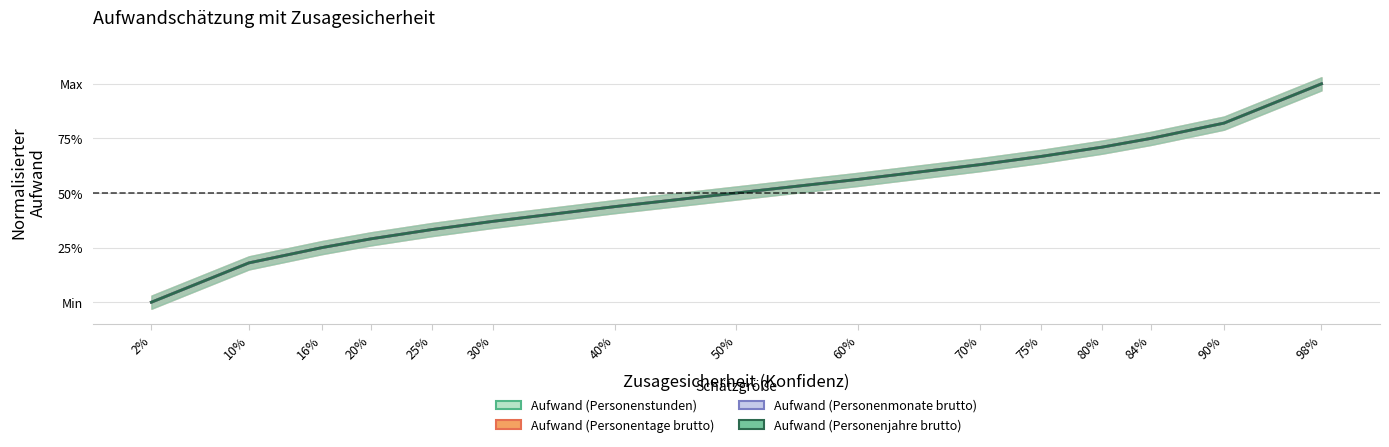

What is the average value of the Aufwand (Personenstunden) series?

0.5